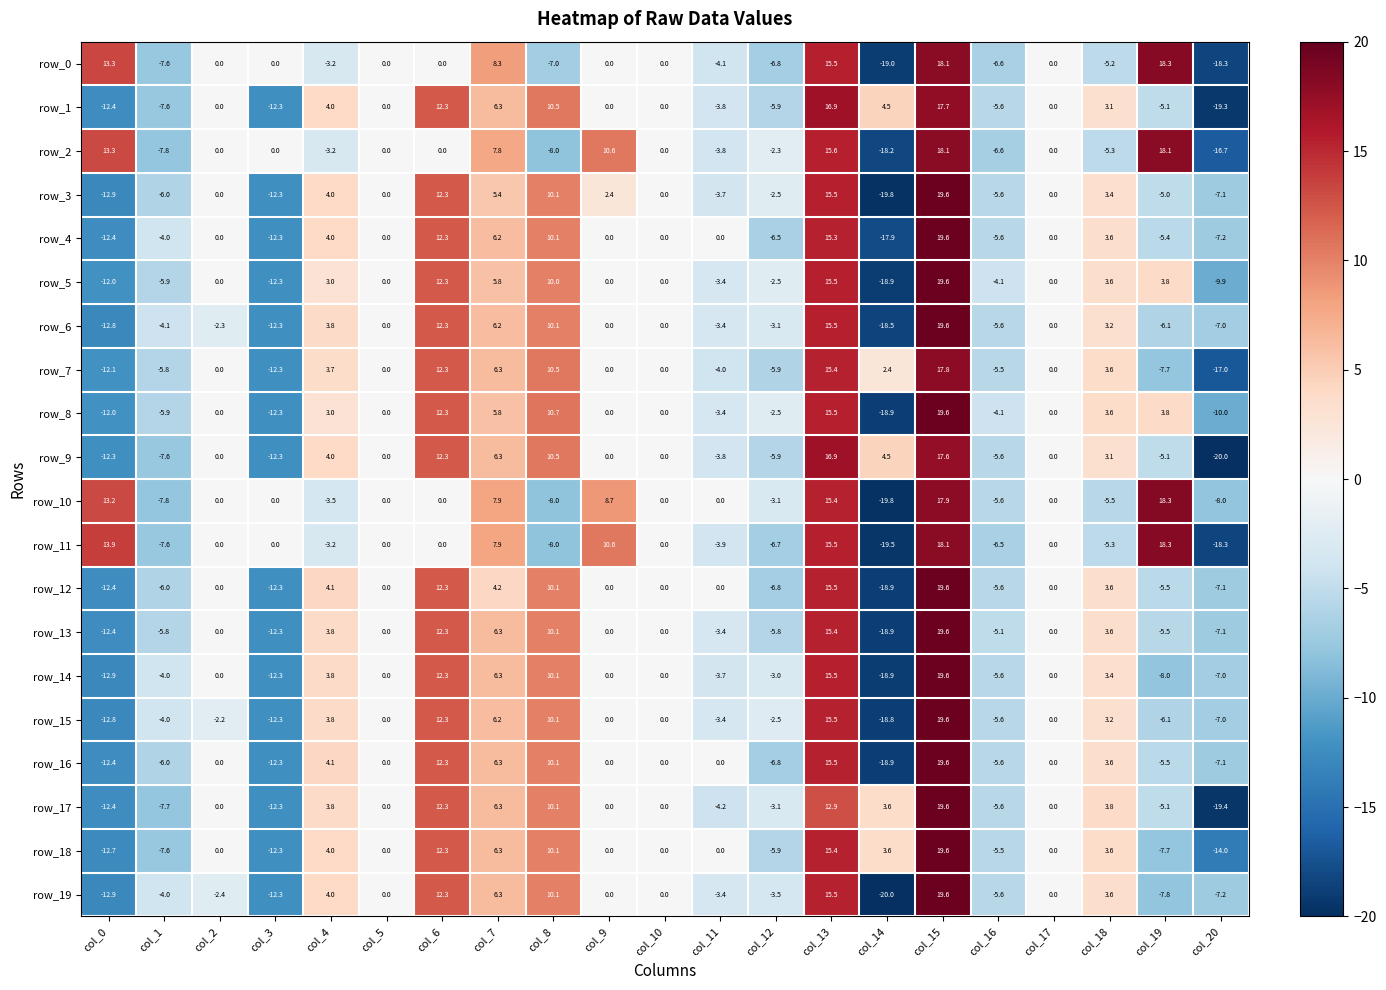

Which series changed the most between col_2 and col_17?

row_19